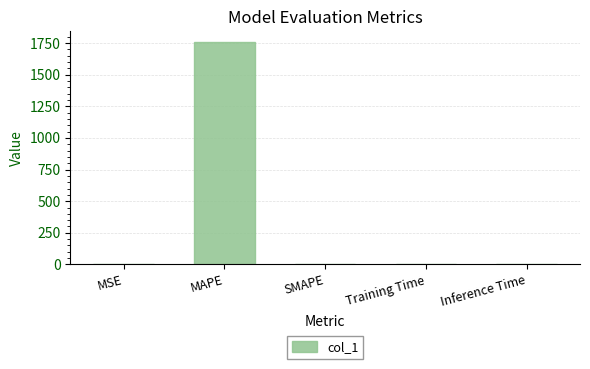

The value at MSE is 0.0. True or false?

True